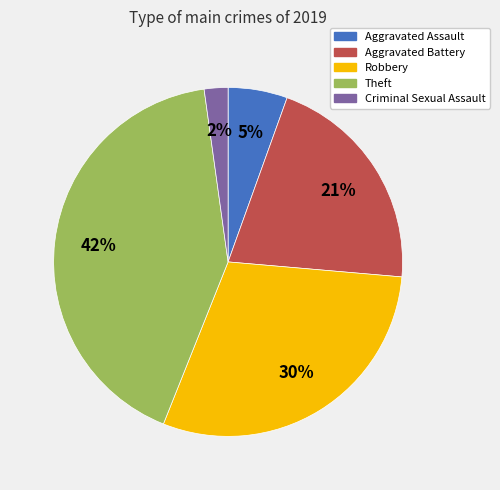

What percentage is the Robbery slice, to the nearest percent?

30%